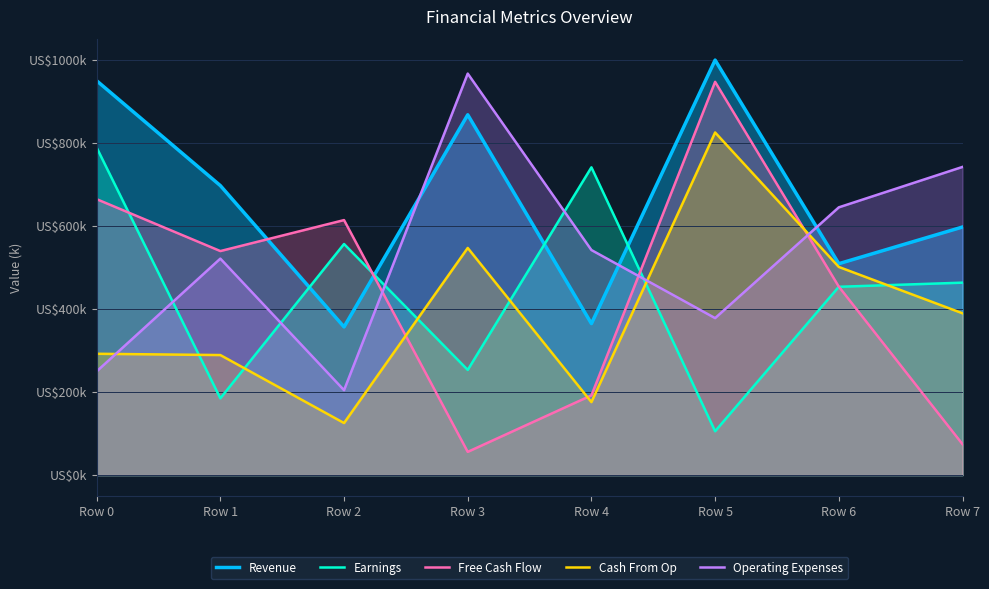

Reading left to right, list all the values displayed in this chart.

Revenue: 949033	696683	356592	867154	364593	998766	508780	597035
Earnings: 788176	184785	556185	253109	740644	105571	453207	463146
Free Cash Flow: 664055	539164	613721	55948	191906	946402	453557	74415
Cash From Op: 291977	288904	125325	546638	175686	824546	500941	389413
Operating Expenses: 249656	520980	204400	966254	541598	377805	644368	741644